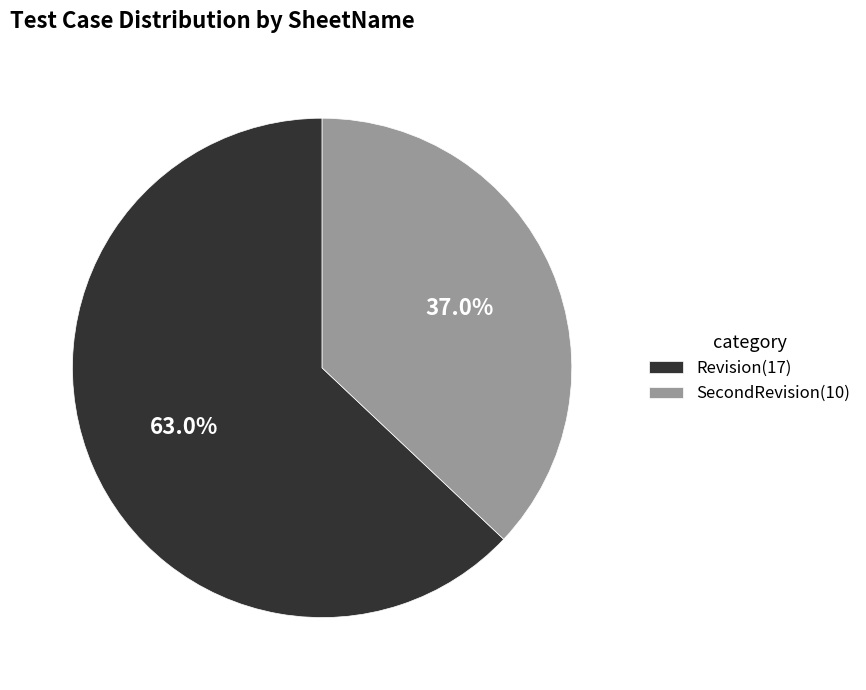

How many segments does this pie chart have?

2